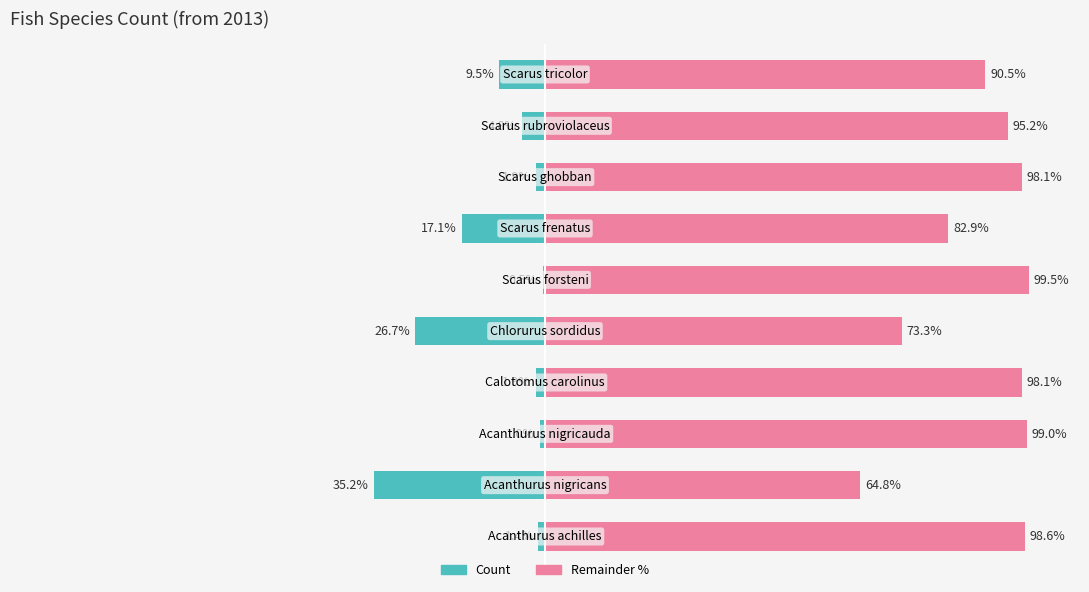

How many groups of bars are there?

10